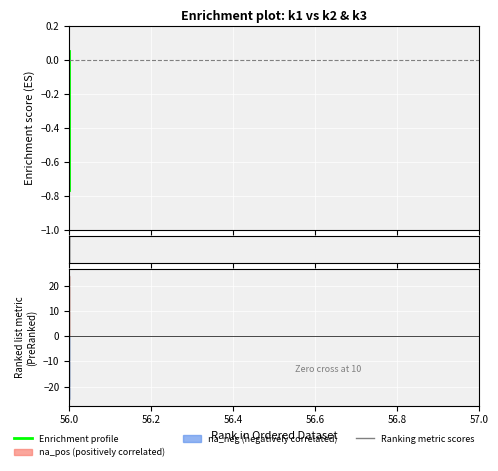

What is the maximum value for k2?

24